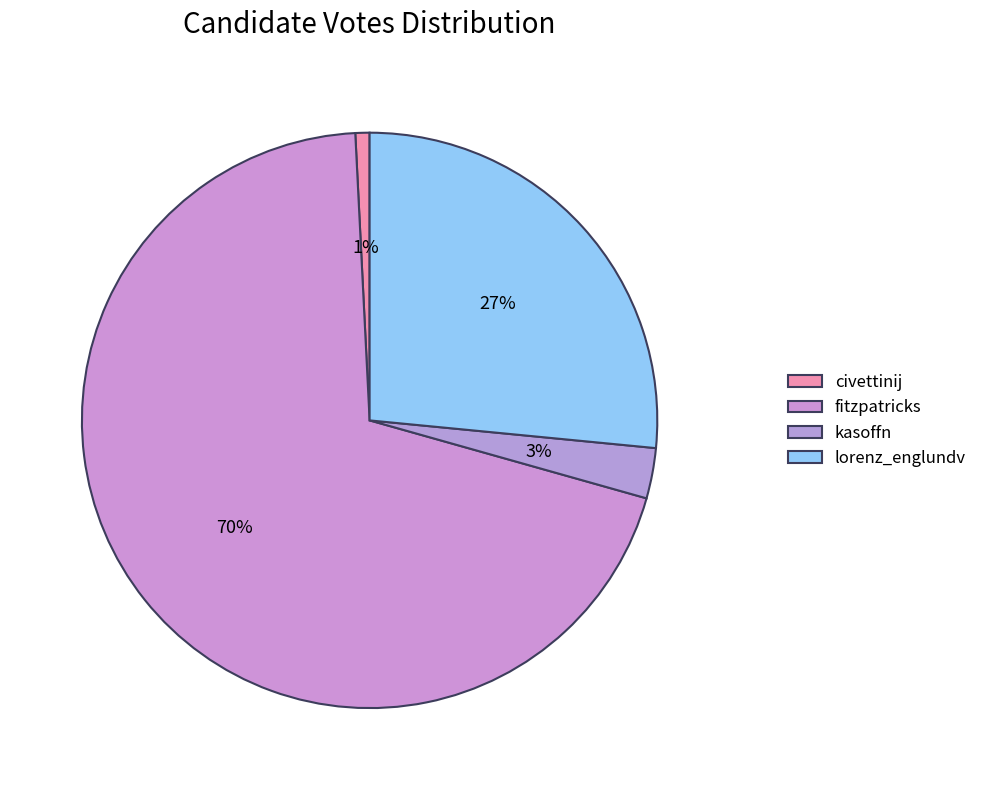

Is there a majority slice in this chart?

Yes